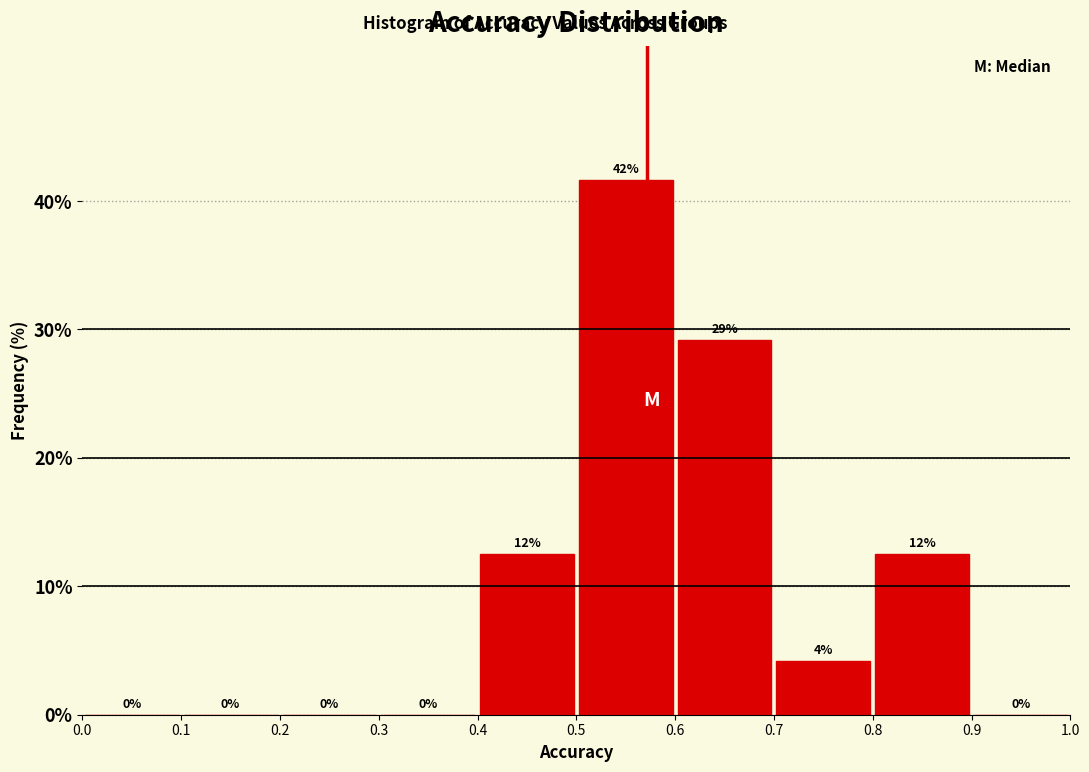

Over which range of the x-axis is the bar tallest?

0.5 to 0.6